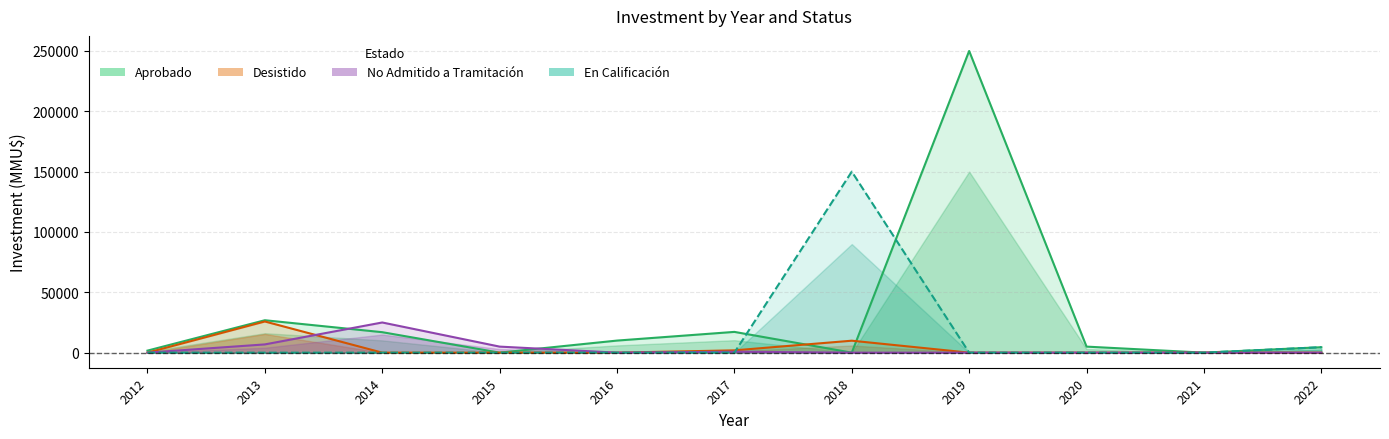

The Desistido series shows 0 at 2016. True or false?

True